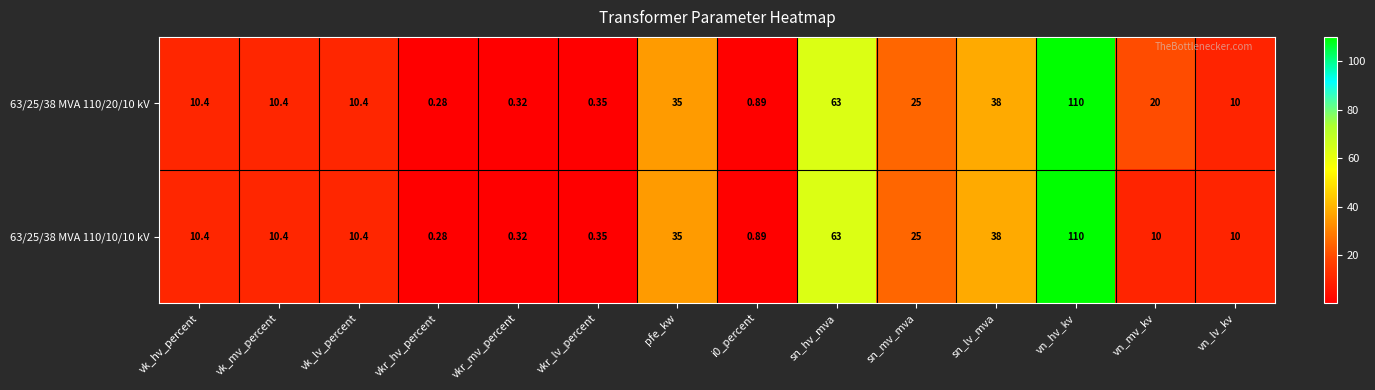

Where does the 63/25/38 MVA 110/10/10 kV series first go above 10?

vk_hv_percent